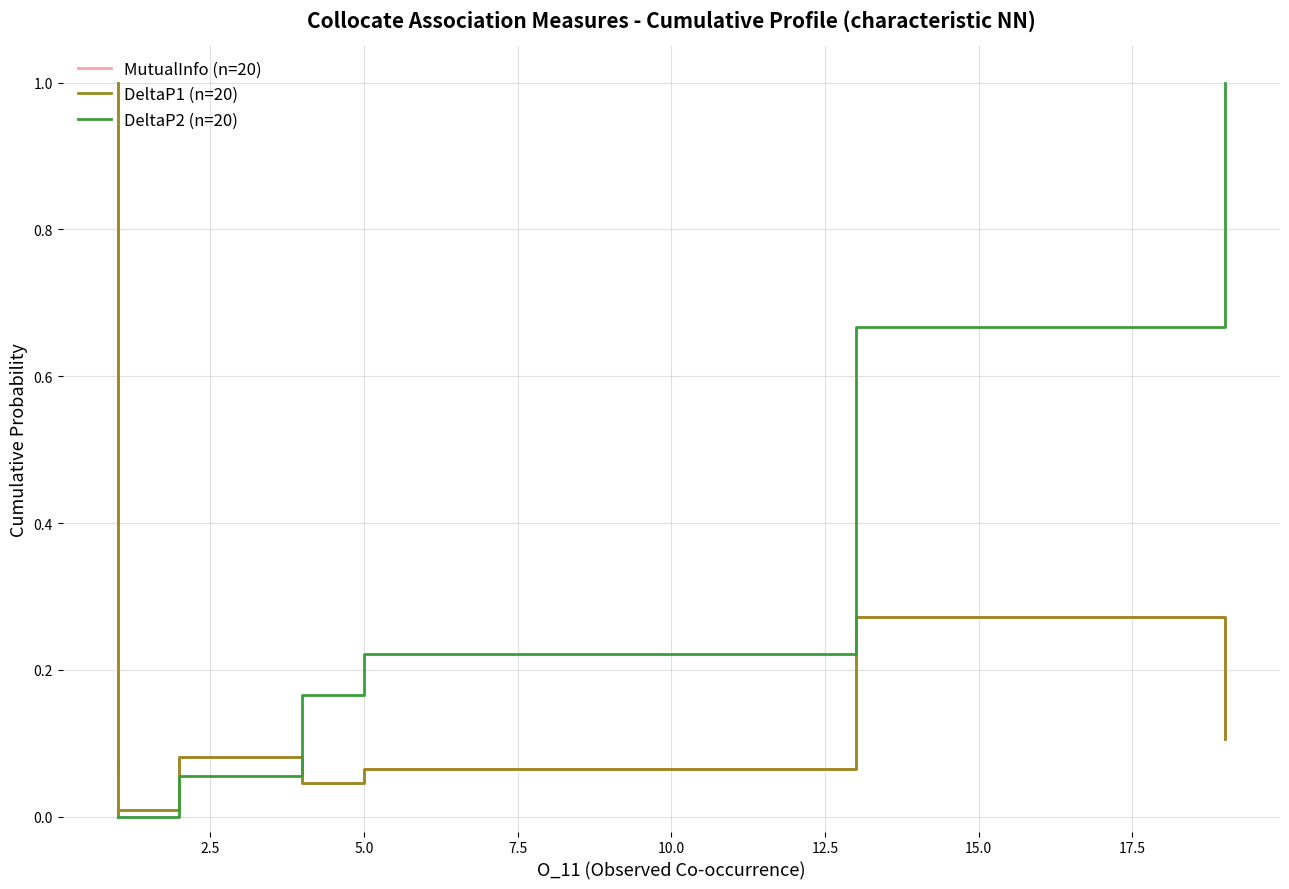

Which series has the widest spread of values?

MutualInfo (n=20)